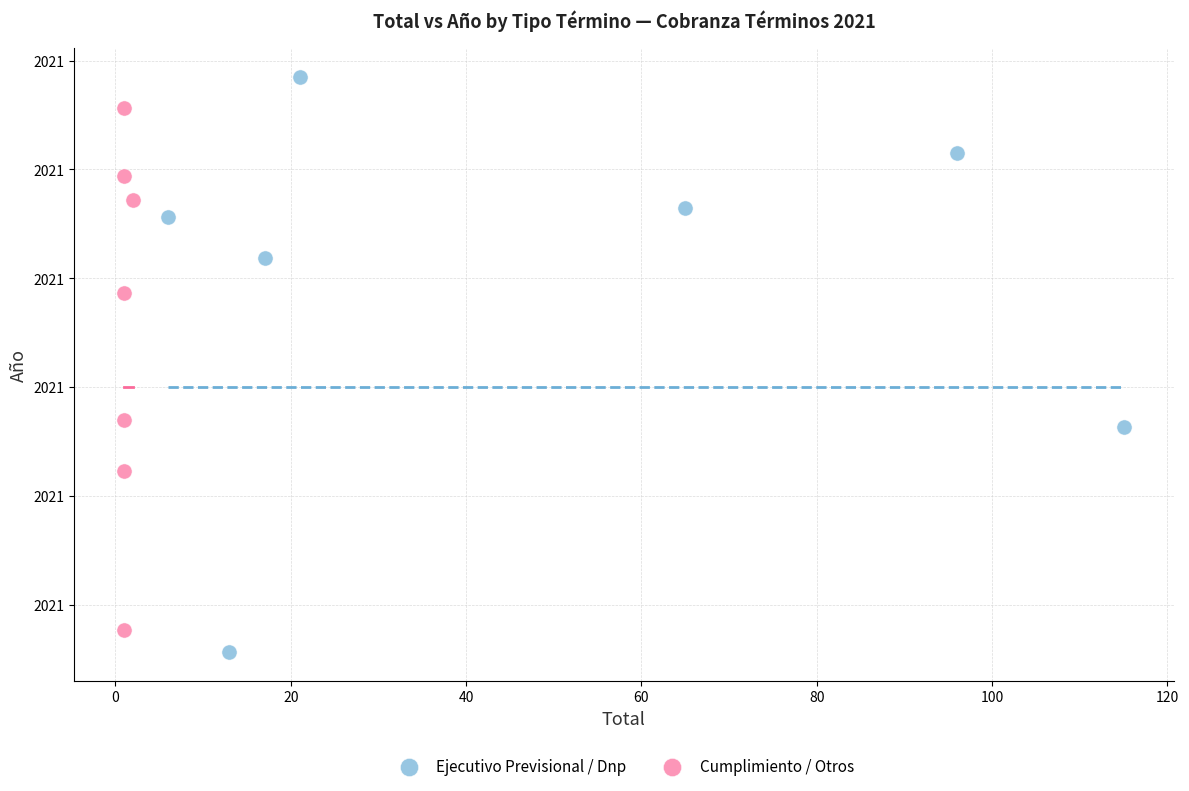

What are all the series names shown in the legend?

Ejecutivo Previsional / Dnp, Cumplimiento / Otros